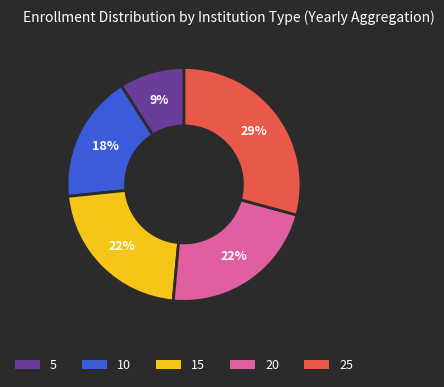

What percentage is the 5 slice, to the nearest percent?

9%